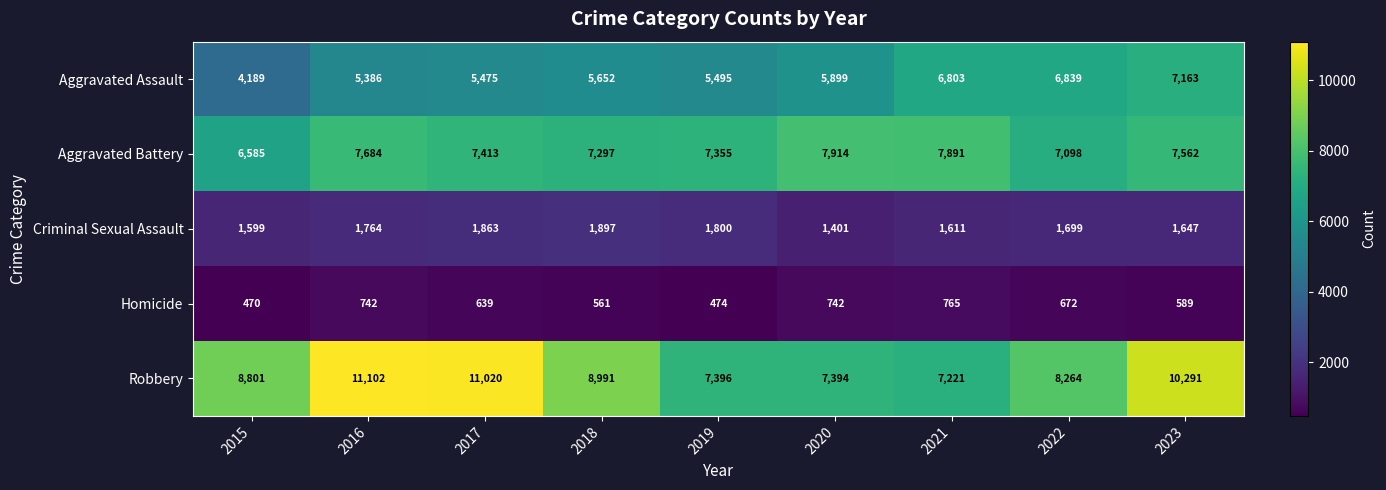

The Homicide series shows 1119 at 2022. True or false?

False